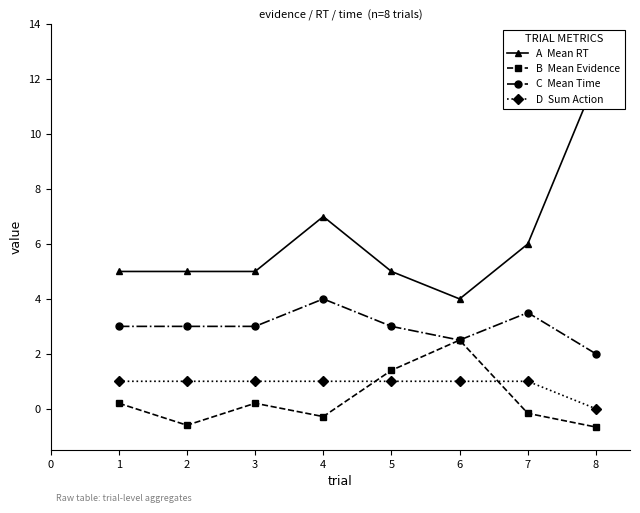

Is the value of B  Mean Evidence at 5 greater than the value of A  Mean RT at 2?

No